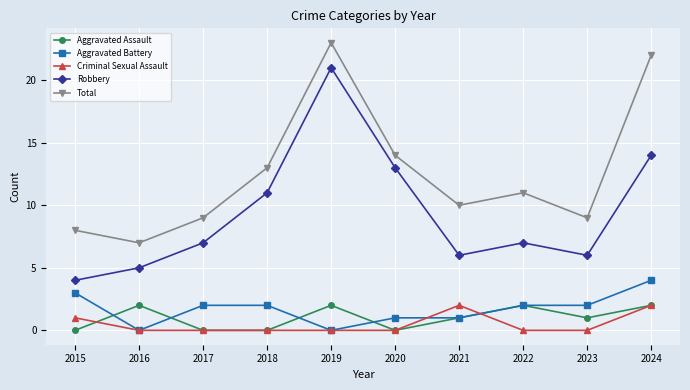

What is the total value across all series at 2018?

26